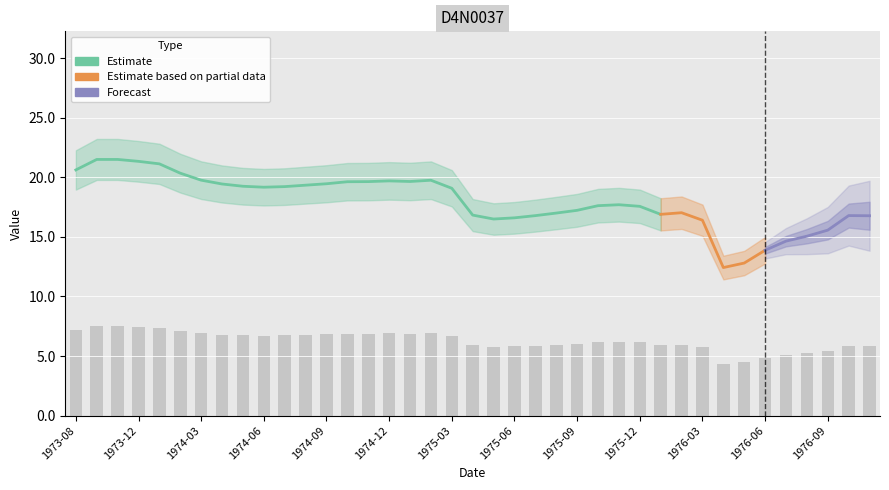

At which label does the data first exceed 6?

1973-08